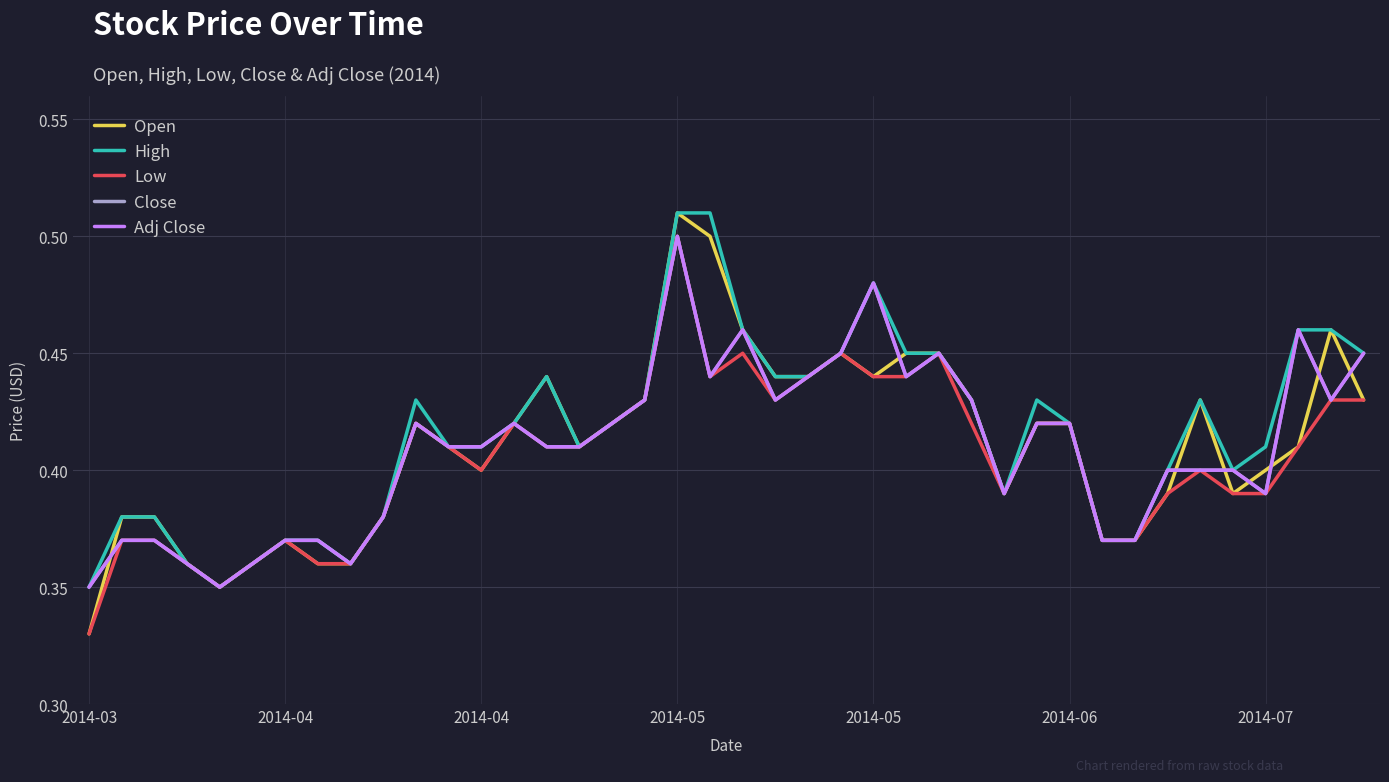

Is this an area chart (filled region under the line)?

No